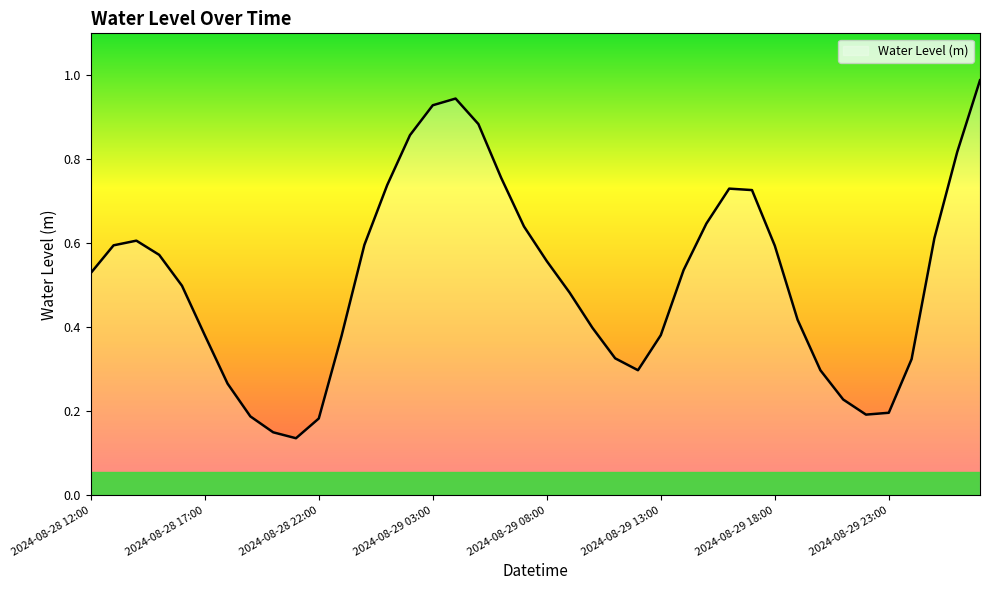

How many lines are shown in the chart?

1